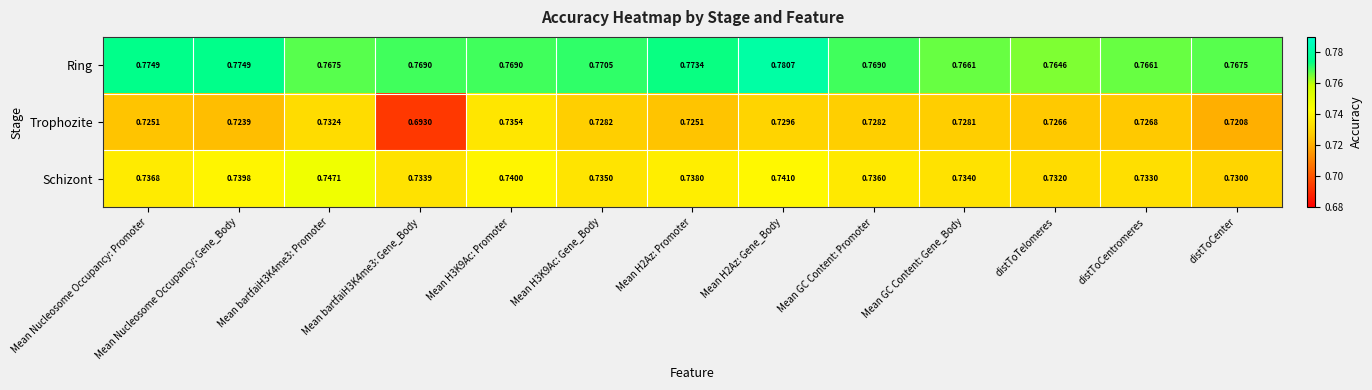

At distToTelomeres, list the series in order from largest to smallest.

Ring, Schizont, Trophozite